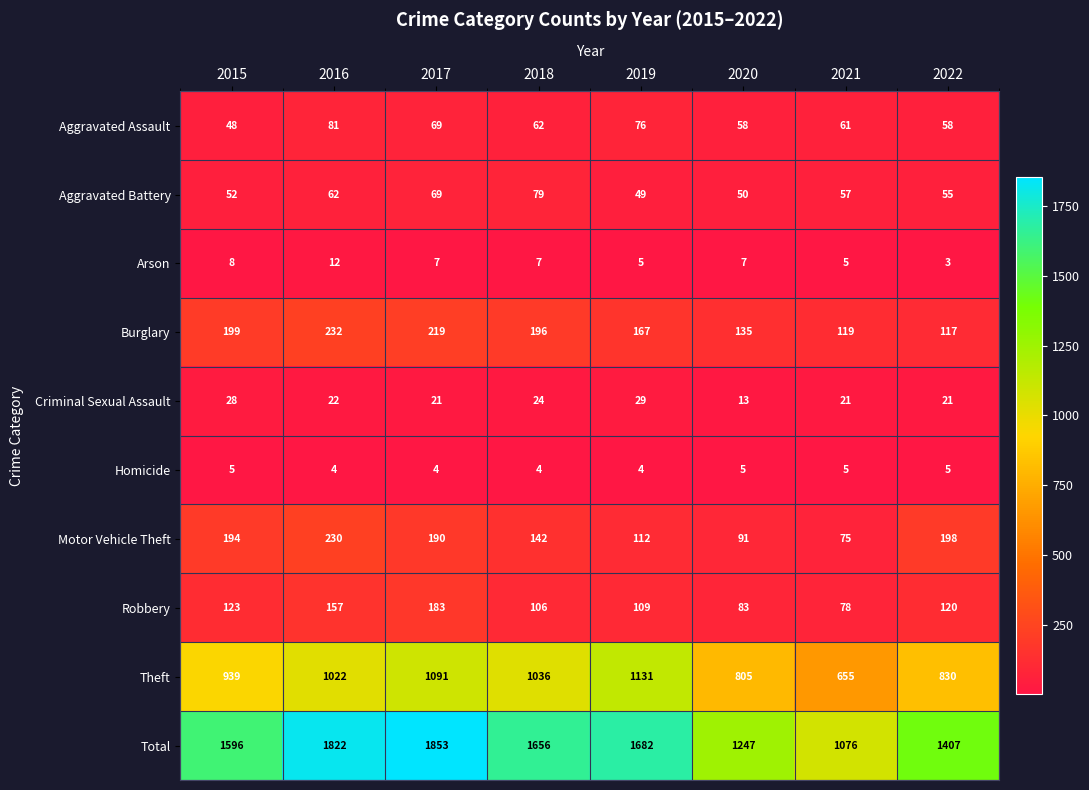

How many distinct data groups are displayed?

10